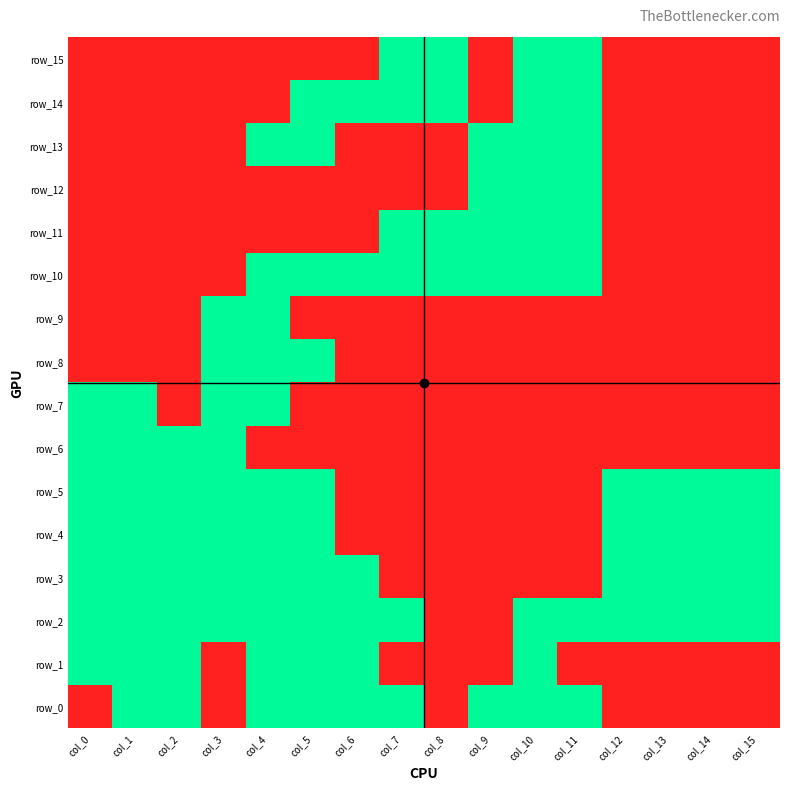

What is the difference between the row_13 values at col_9 and col_1?

1